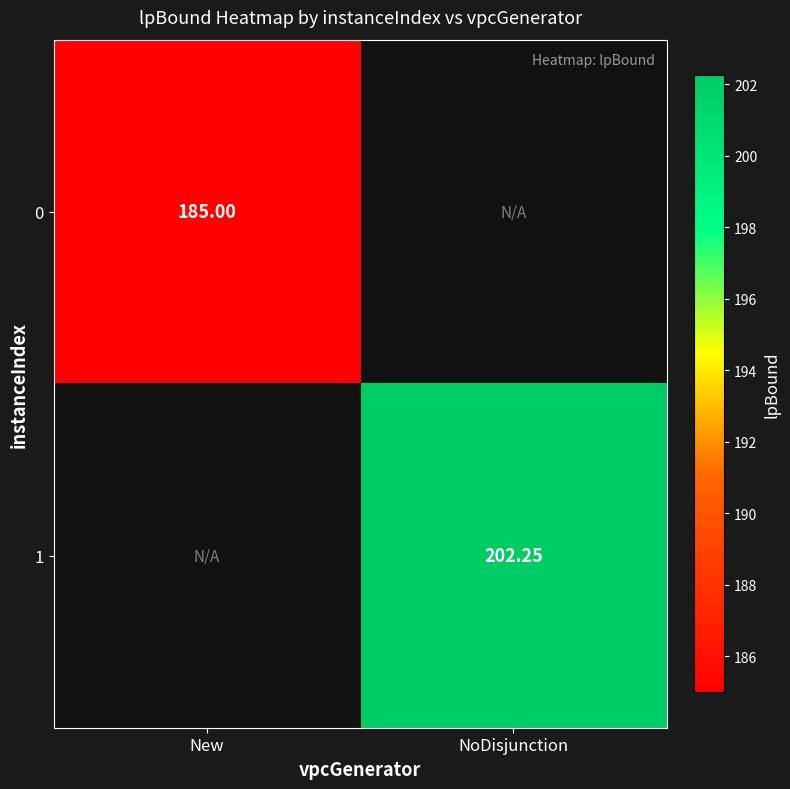

Is the value of 0 at New greater than the value of 1 at NoDisjunction?

No